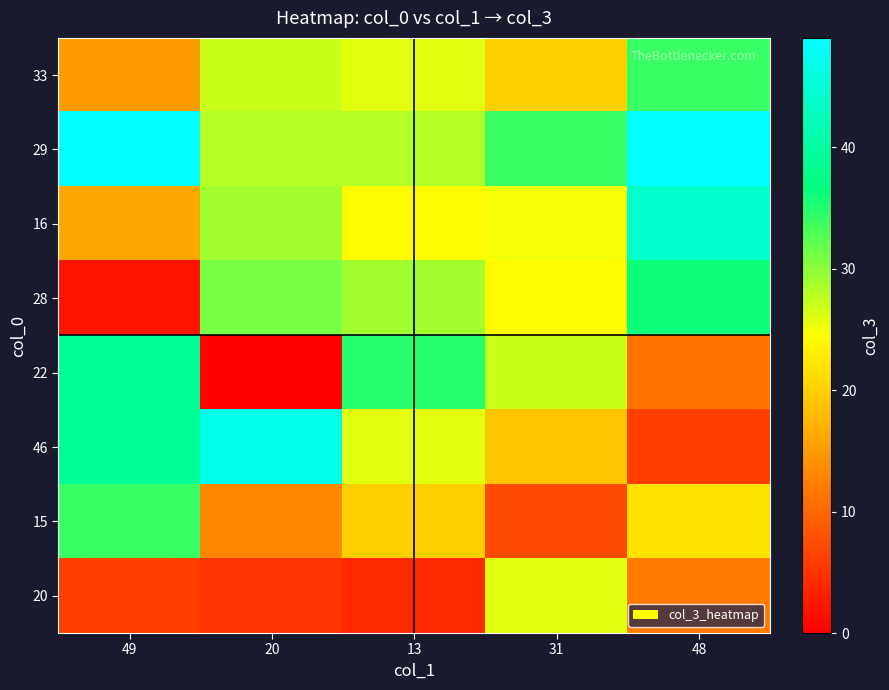

Which label corresponds to the largest value in the chart?

49